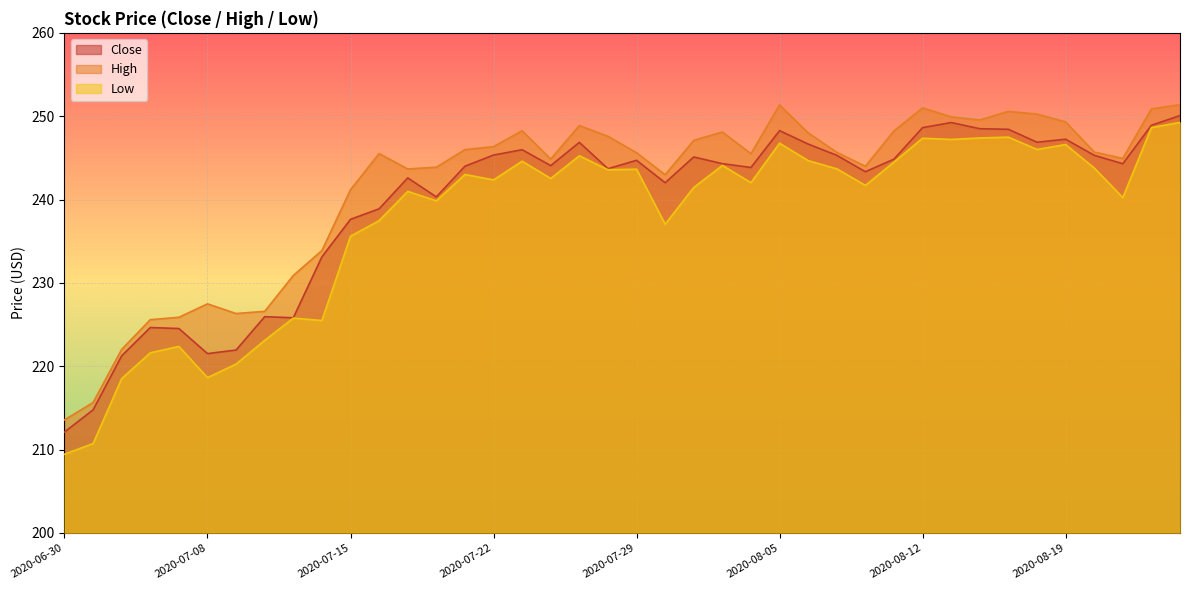

What is the sum of the High values at 2020-07-08 and 2020-08-10?

471.5